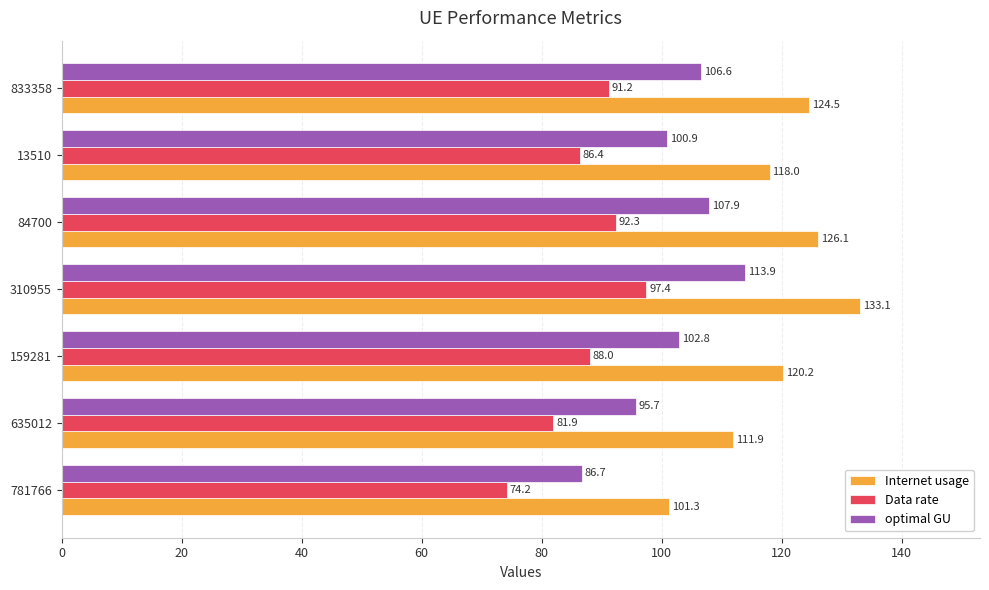

Between 159281 and 84700, which series saw the biggest shift?

Internet usage